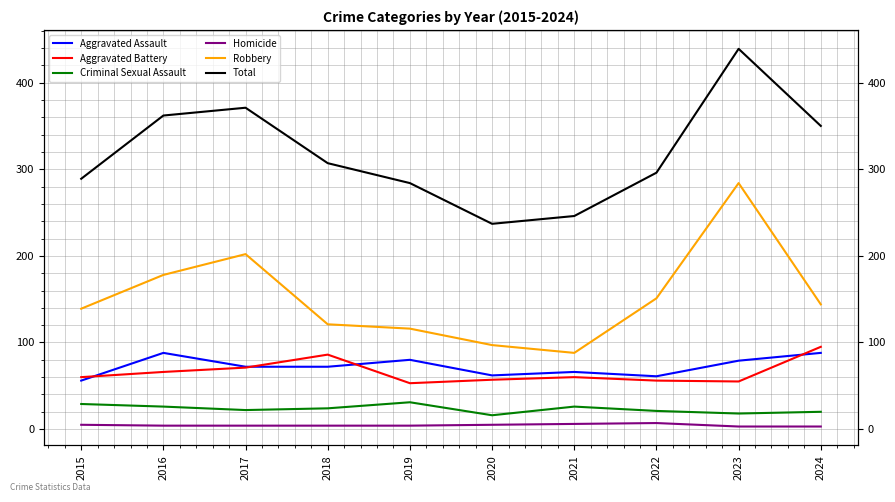

What is the difference between the highest and lowest values at 2018?

303